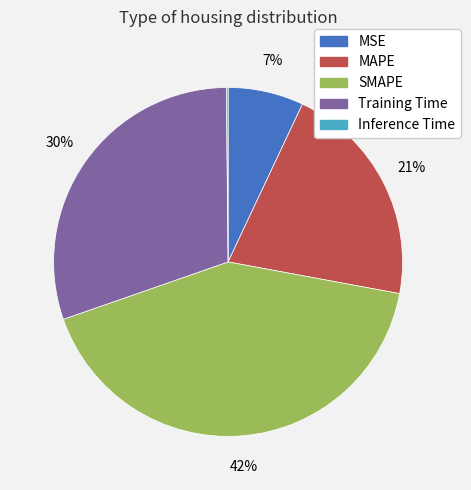

Does MAPE represent more than half of the total?

No